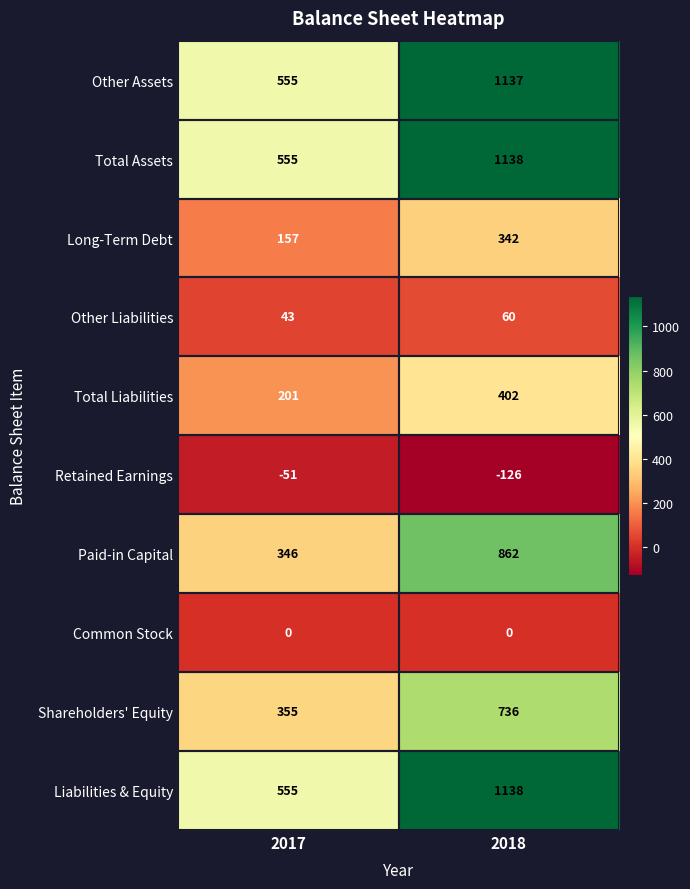

At how many categories does at least one series exceed 636?

1